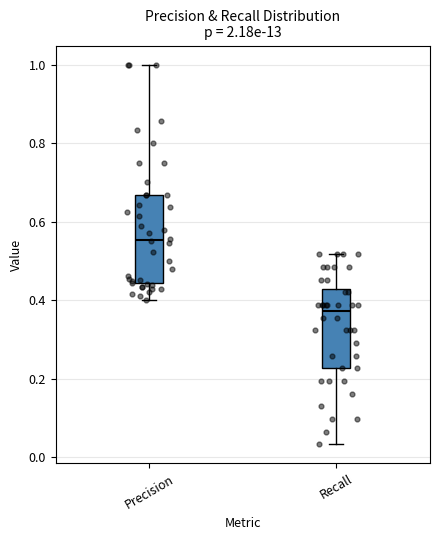

Which box is the tallest, from its lower edge to its upper edge?

Precision